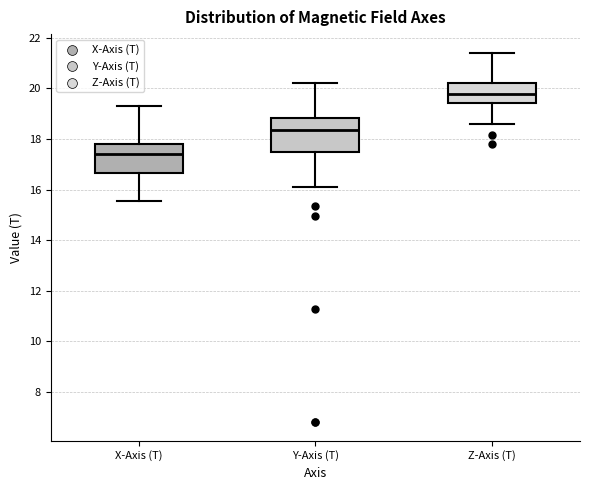

Reading left to right, read every box against the y-axis: the position of its median line, the range the box covers, and the ends of its whiskers. The values are not printed on the chart, so give them approximately, as read against the axis.

X-Axis (T): median 17.4, box 16.6 to 17.8, whiskers 15.6 to 19.2
Y-Axis (T): median 18.4, box 17.6 to 18.8, whiskers 16.0 to 20.2
Z-Axis (T): median 19.8, box 19.4 to 20.2, whiskers 18.6 to 21.4